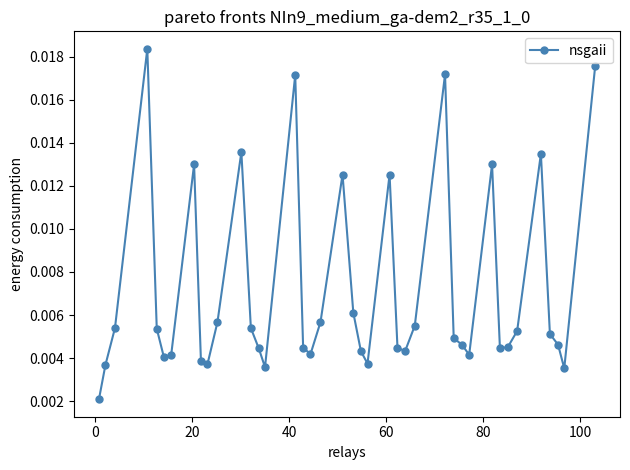

How many points are lower than both their immediate neighbors (excluding endpoints)?

9